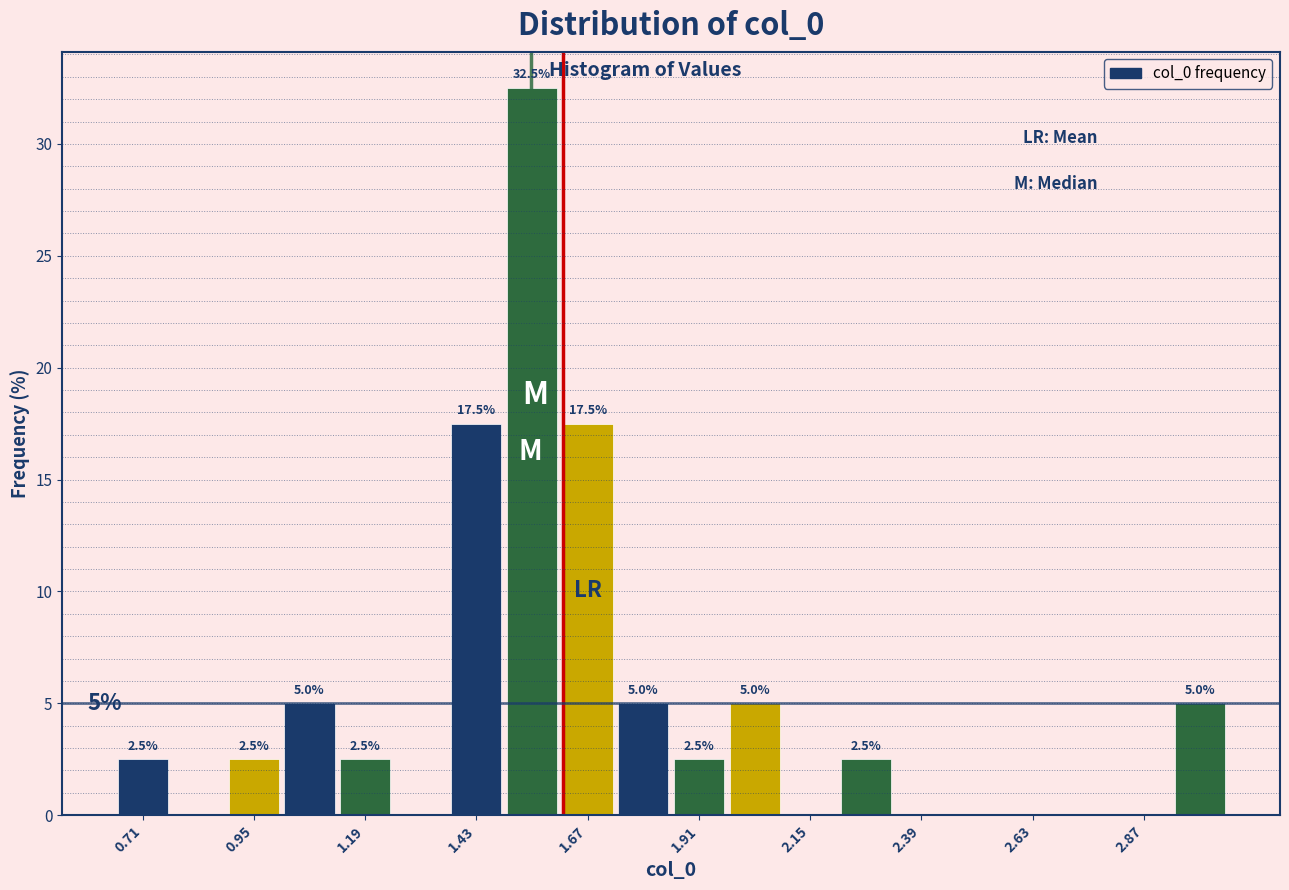

Around what value on the x-axis is the tallest bar? Give the approximate position of its centre, as read against the axis.

1.55